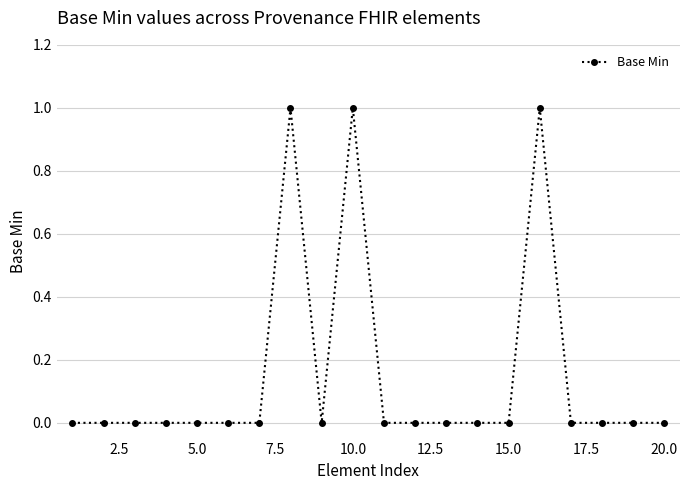

True or false: there are more than 1 points higher than both neighbors.

True